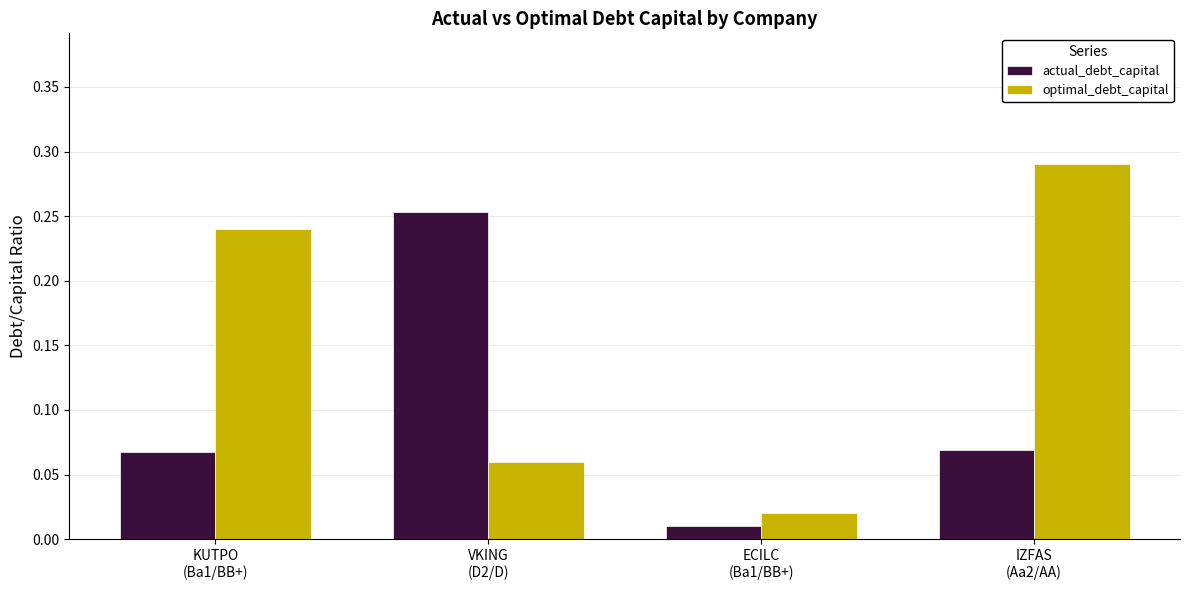

How many bars are there in total?

8